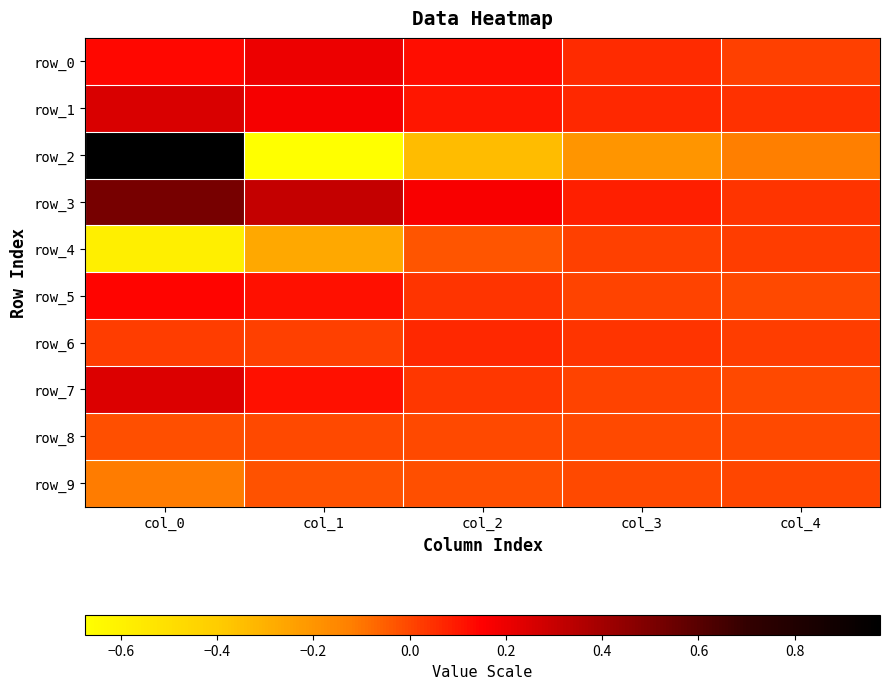

At which label does row_7 reach its peak?

col_0